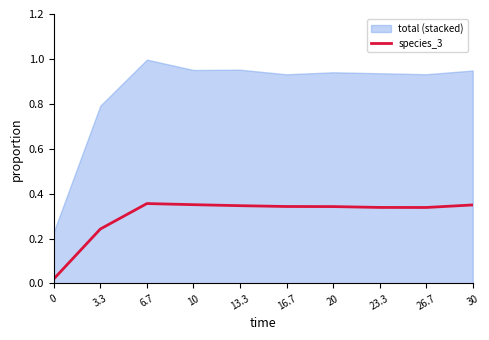

Does the chart have visible grid lines?

No